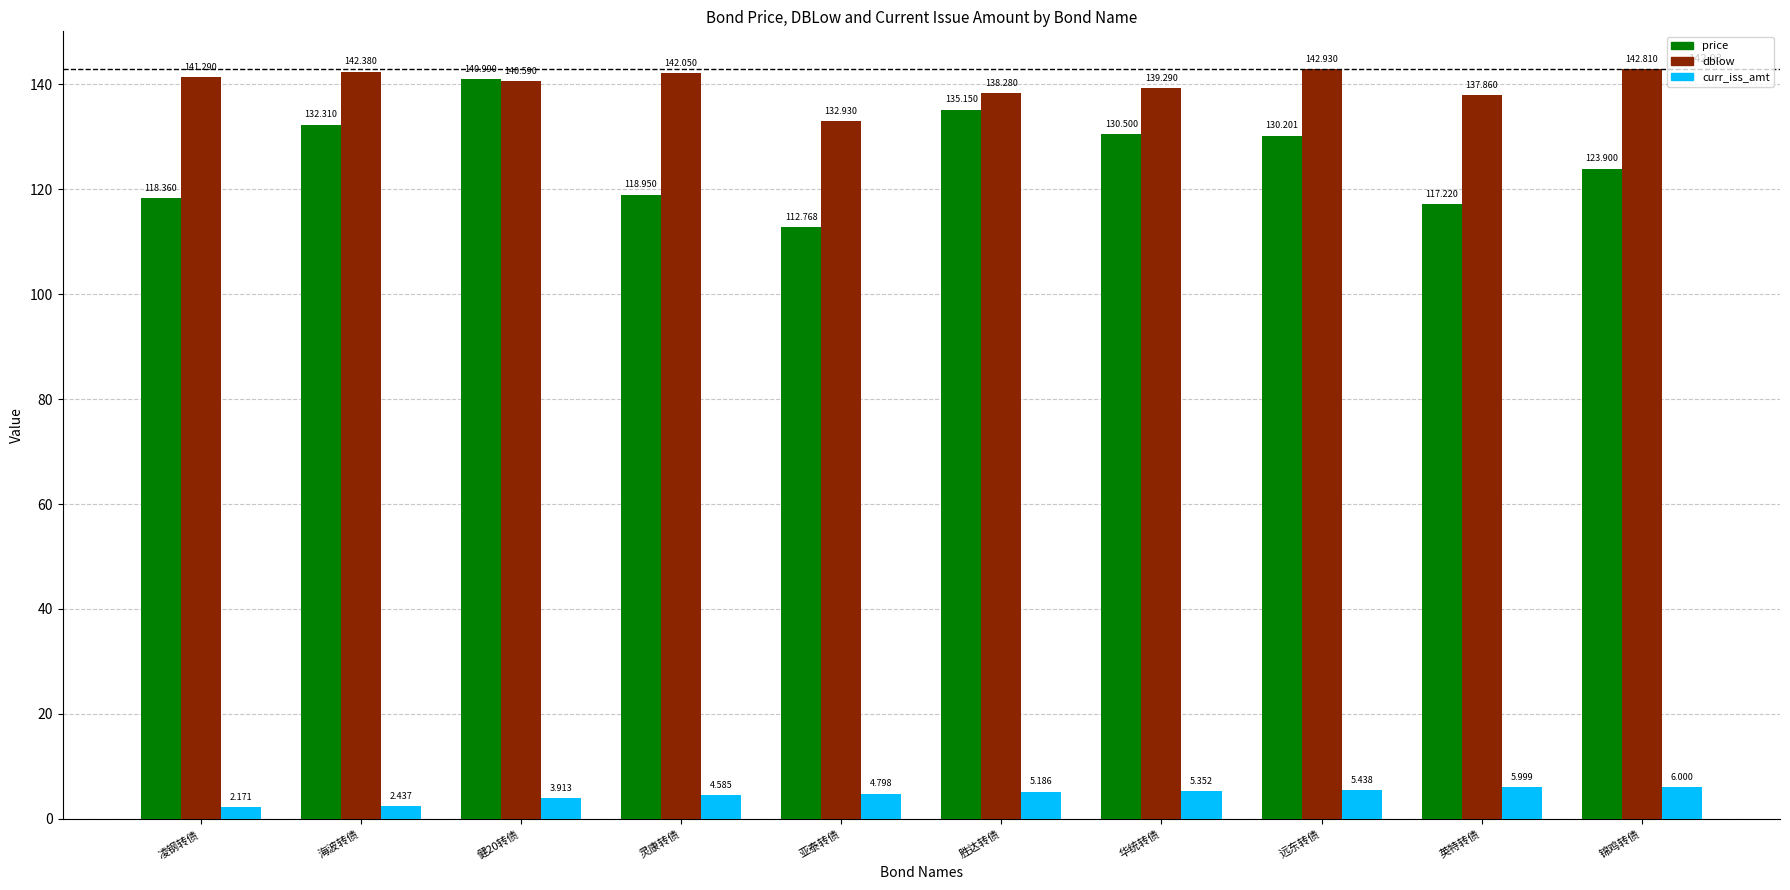

What is the difference between the second highest and minimum values in the curr_iss_amt series?

3.8